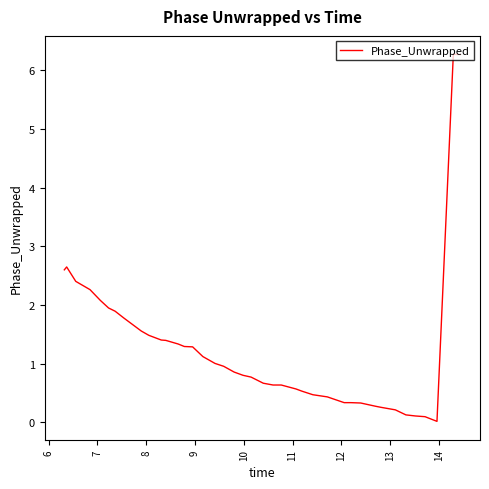

What is the difference between the maximum and minimum values?

6.3